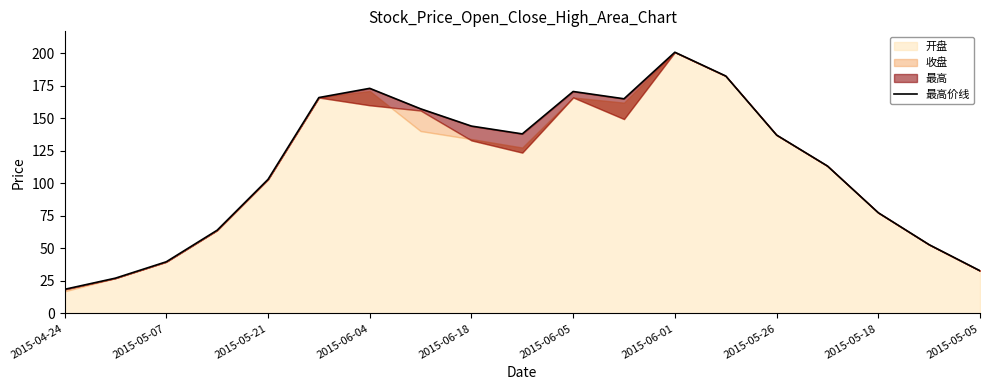

Is it true that the value at 2015-05-26 is 137.1?

True